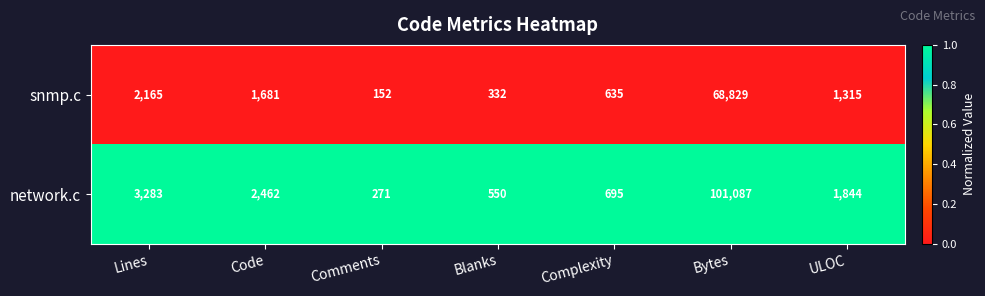

Reading right to left, what are all the values shown in this chart?

snmp.c: 1315	68829	635	332	152	1681	2165
network.c: 1844	101087	695	550	271	2462	3283